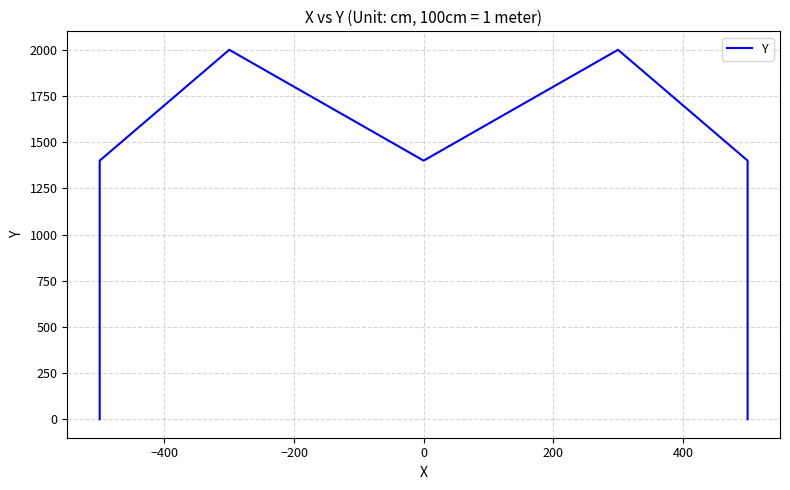

What is the ratio of the value at 400 to the value at −400?

1.0